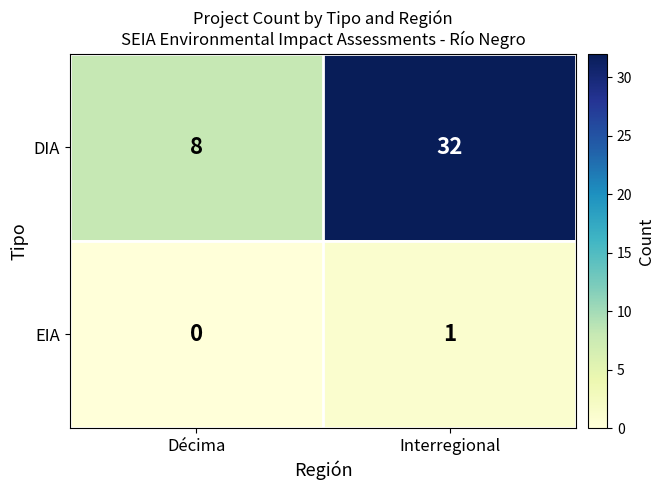

What is the maximum value shown in the chart?

32